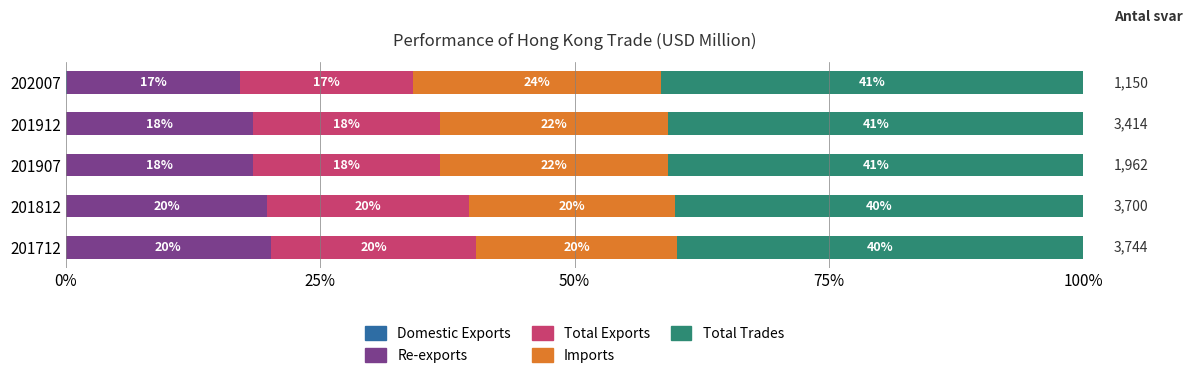

What is the average value of the Re-exports series?

18.7